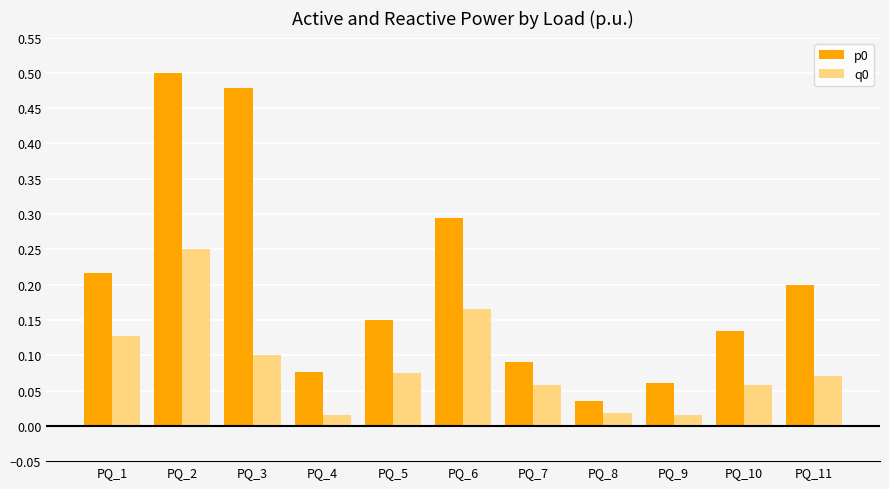

The value of q0 at PQ_10 is 0.1. True or false?

True